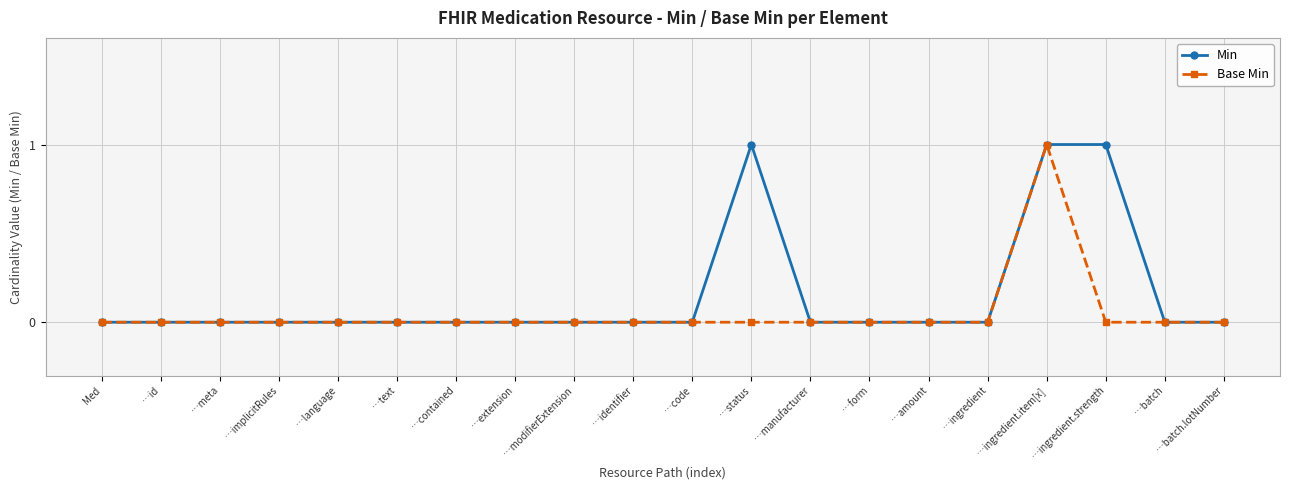

The value of Base Min at …ingredient.item[x] is 0. True or false?

False